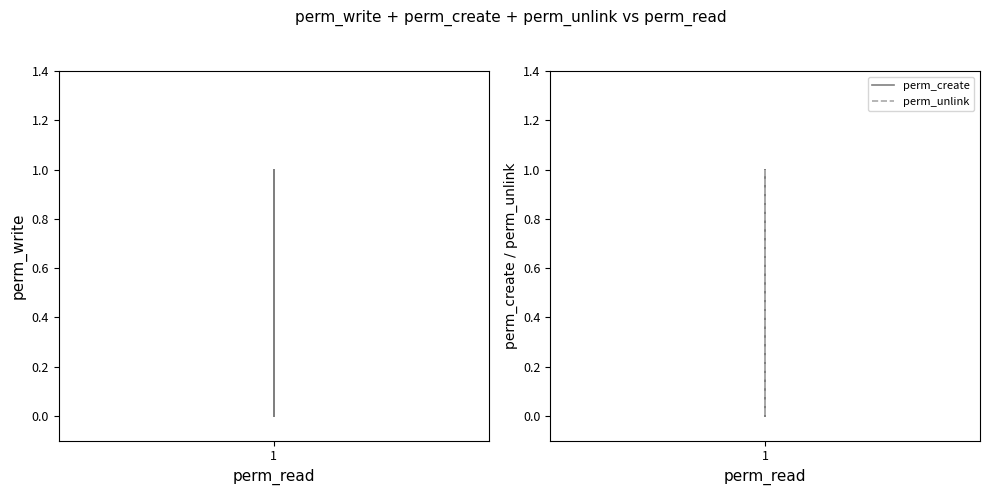

What is the average value of the perm_write series?

1